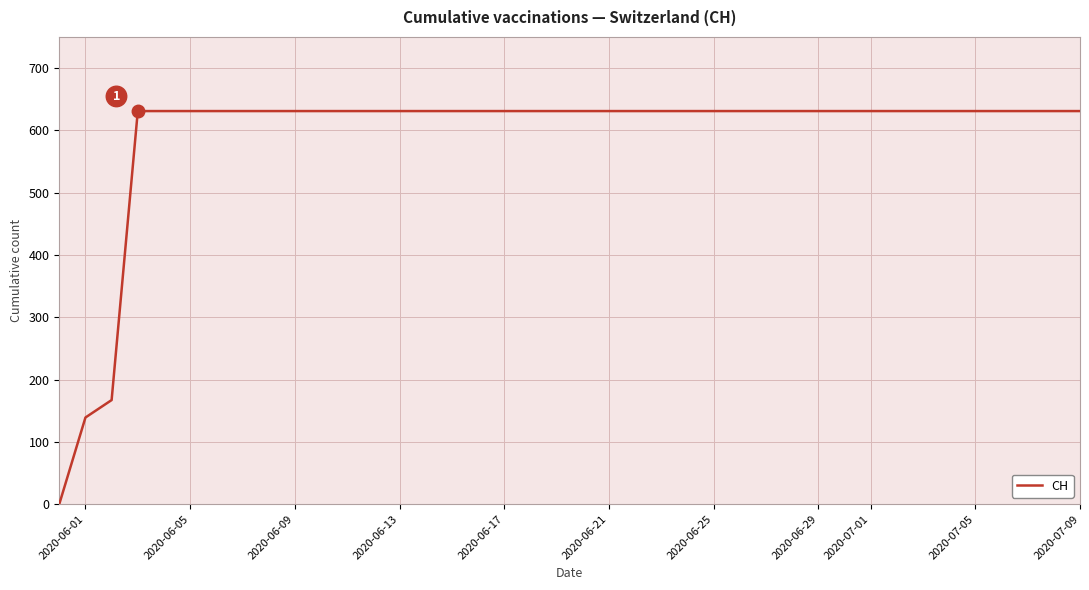

Does the chart have visible grid lines?

Yes